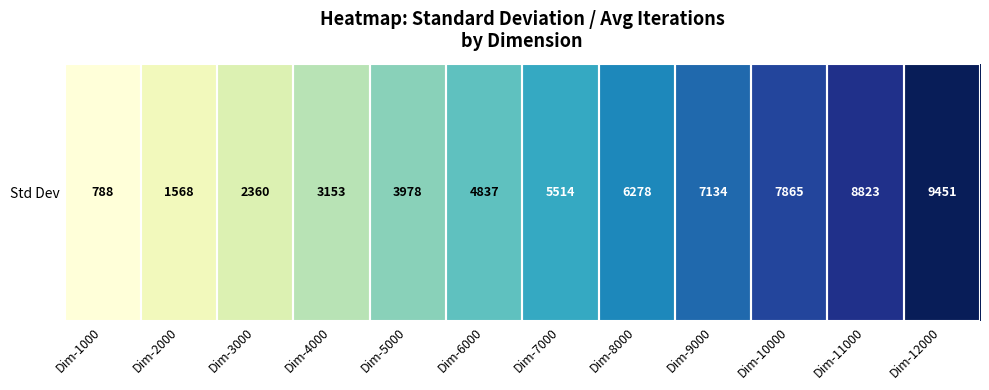

How many data points are less than 2219?

6